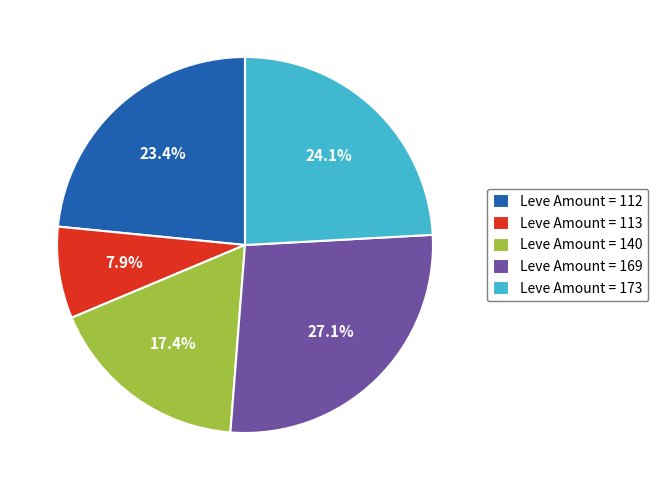

Count the number of slices in the pie.

5